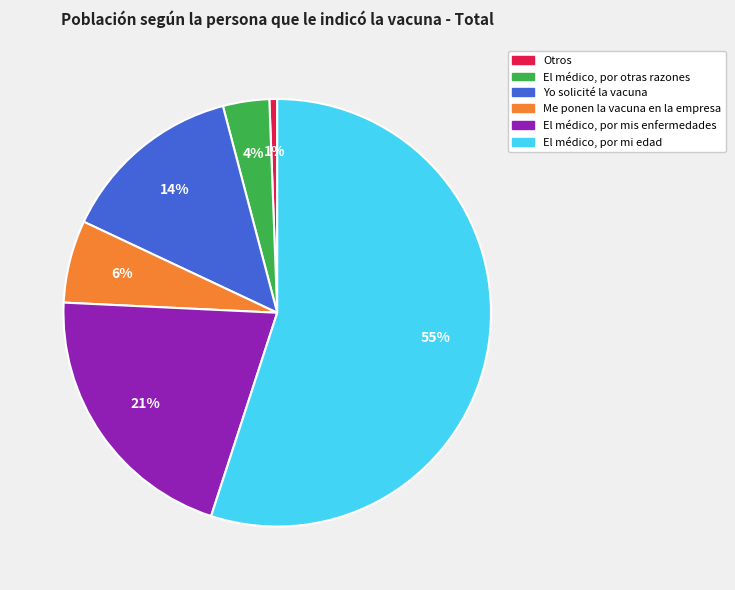

Which slice is the smallest?

Otros